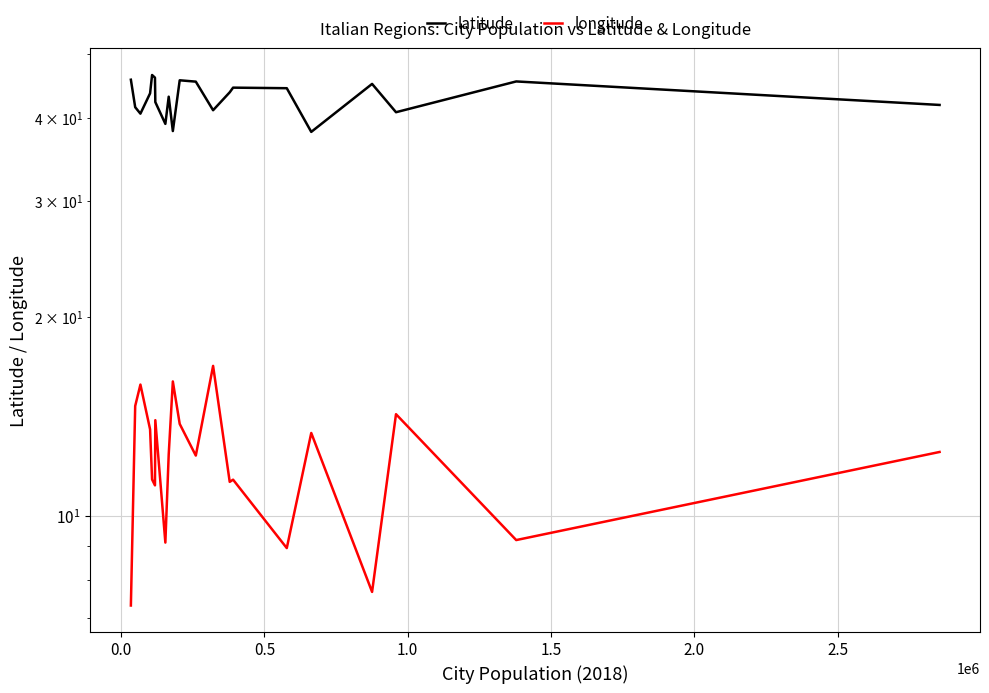

Which series has the largest range (max minus min)?

longitude